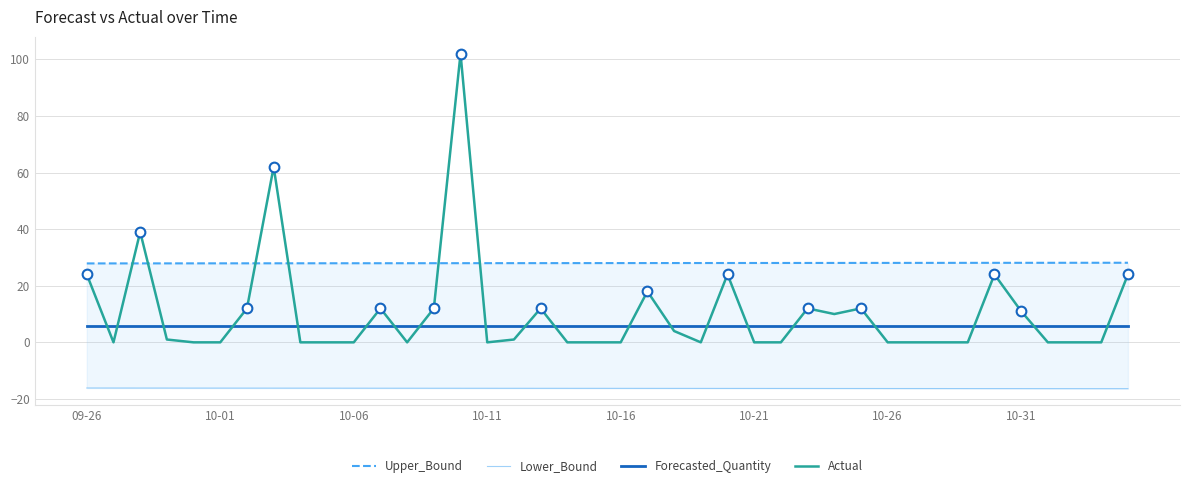

How many intersections are there between Forecasted_Quantity and Actual?

20